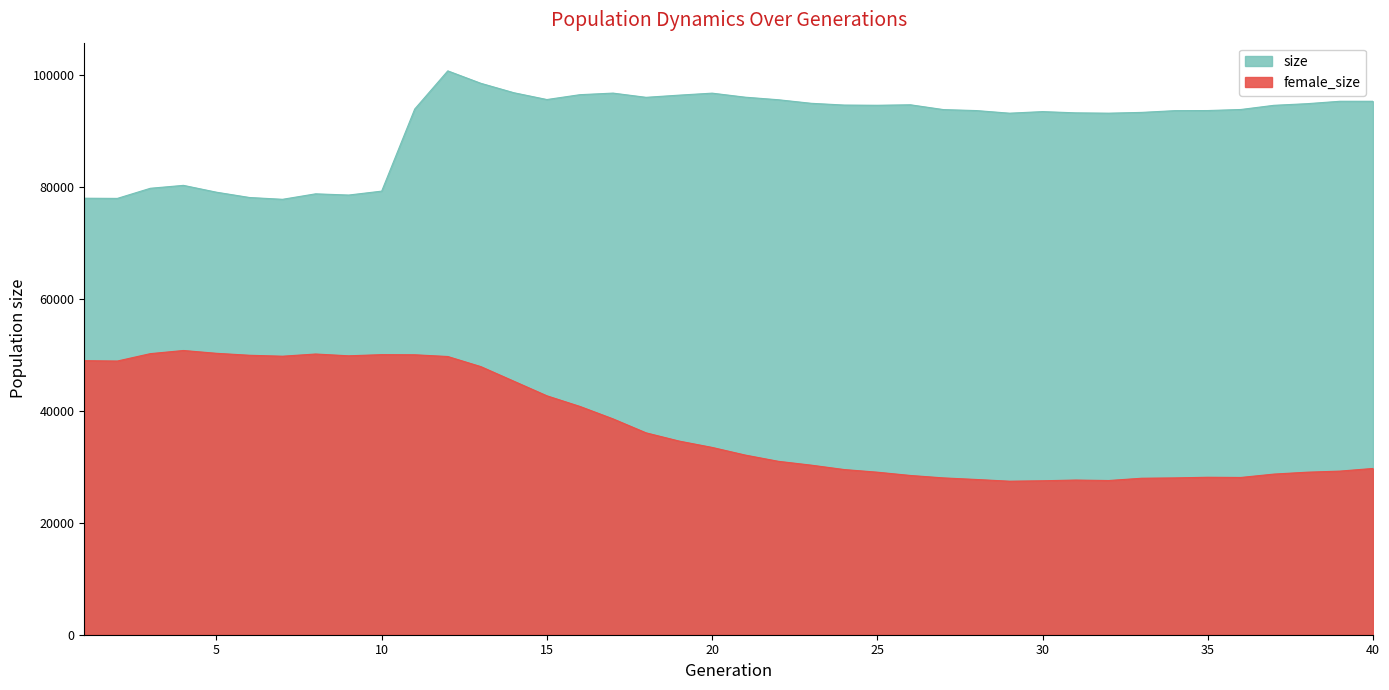

What is the difference between the female_size values at 5 and 1?

1319